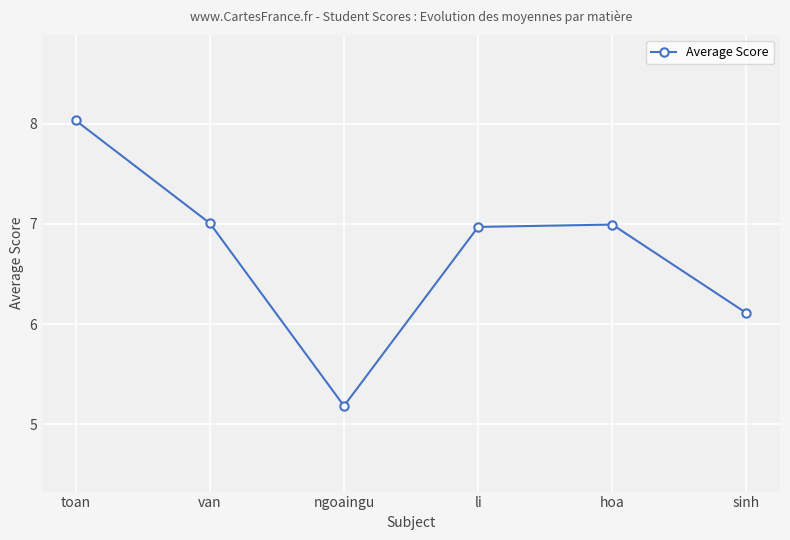

What is the difference between the second highest and minimum values?

1.8